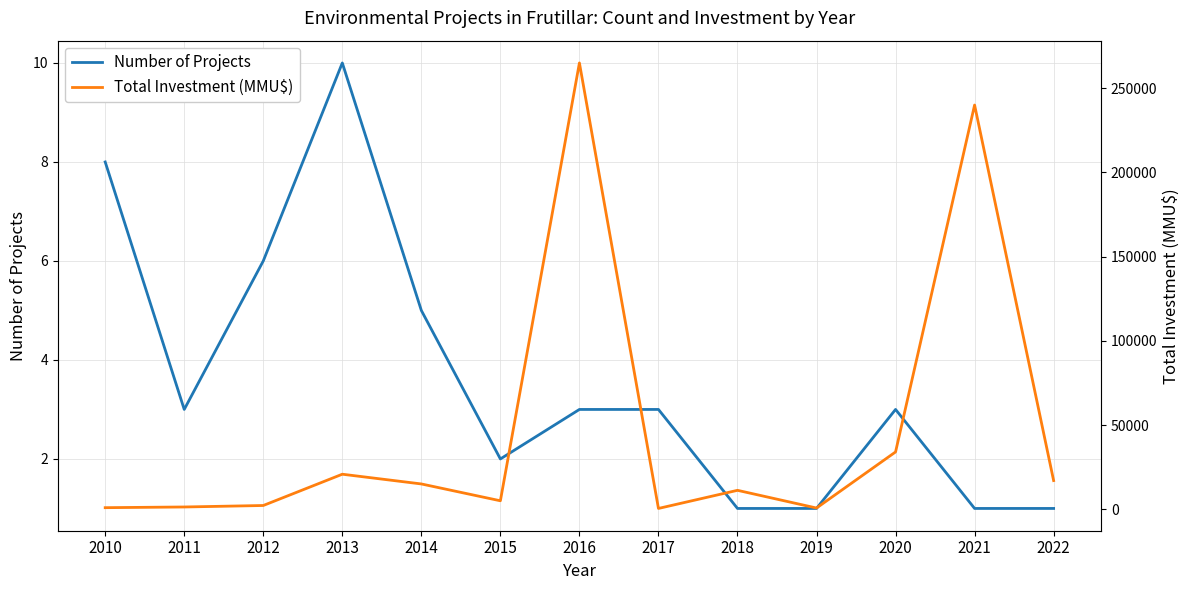

True or false: Total Investment (MMU$) and Number of Projects intersect in this chart.

False